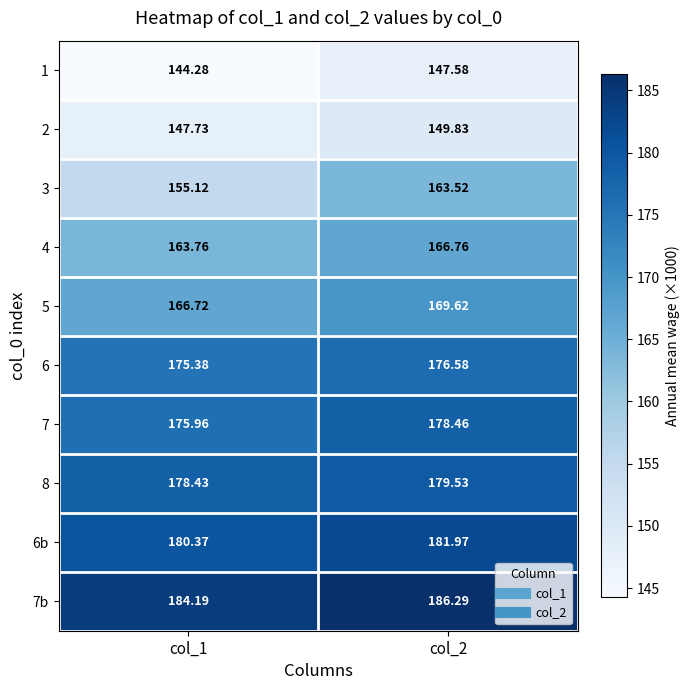

Between col_1 and col_2, which series saw the biggest shift?

3